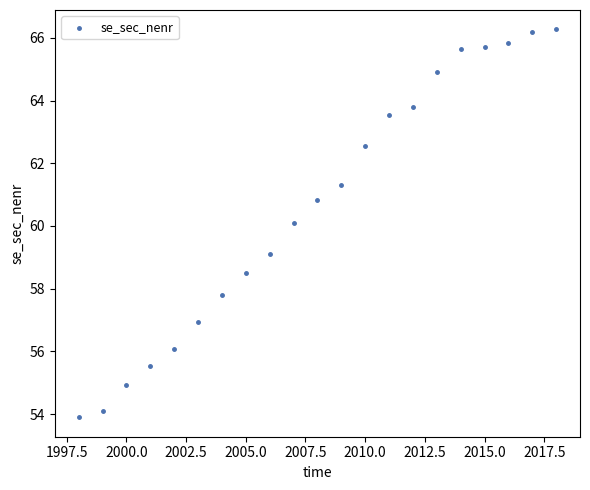

What is the range of X values (max minus min)?

20.0